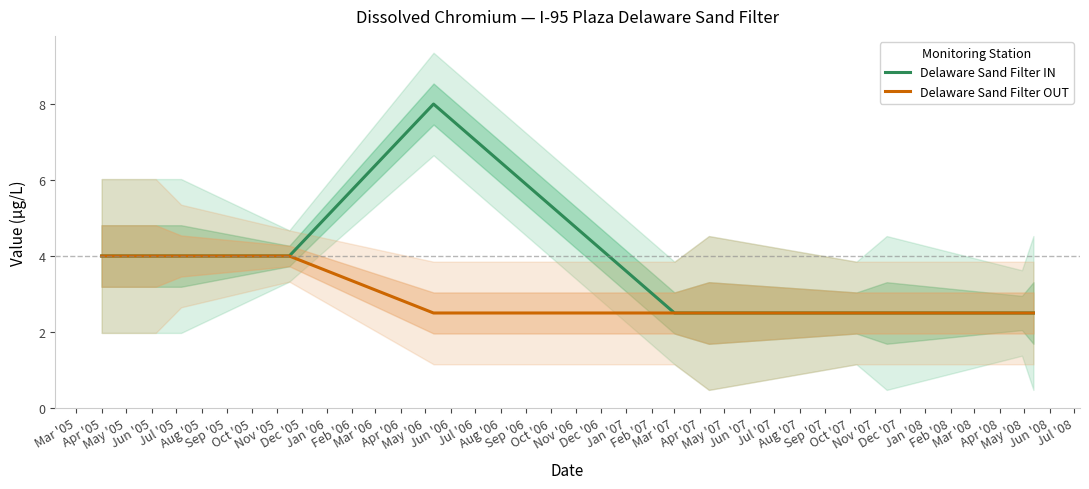

What is the minimum value for Delaware Sand Filter OUT?

2.5